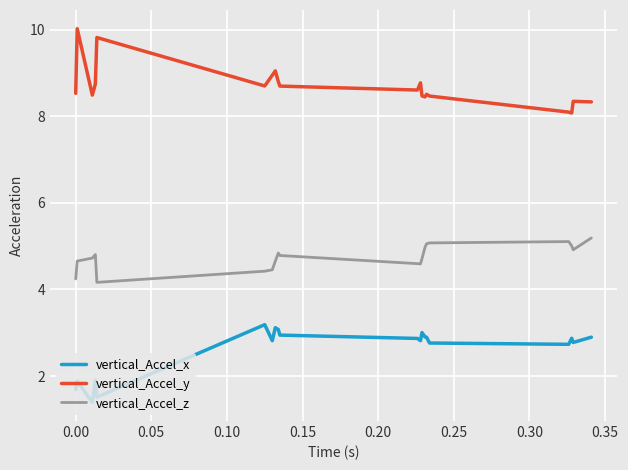

What is the minimum value shown in the chart?

1.4